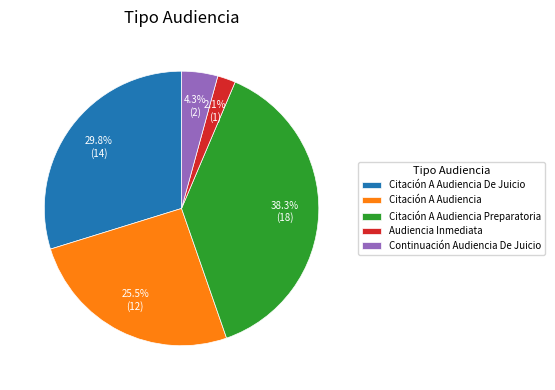

To the nearest percent, what is the difference between the Audiencia Inmediata and Citación A Audiencia slice percentages?

23%